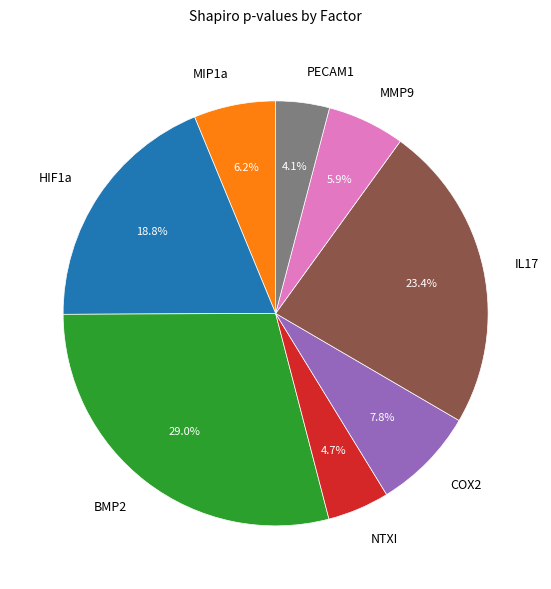

Does any single category account for the majority?

No